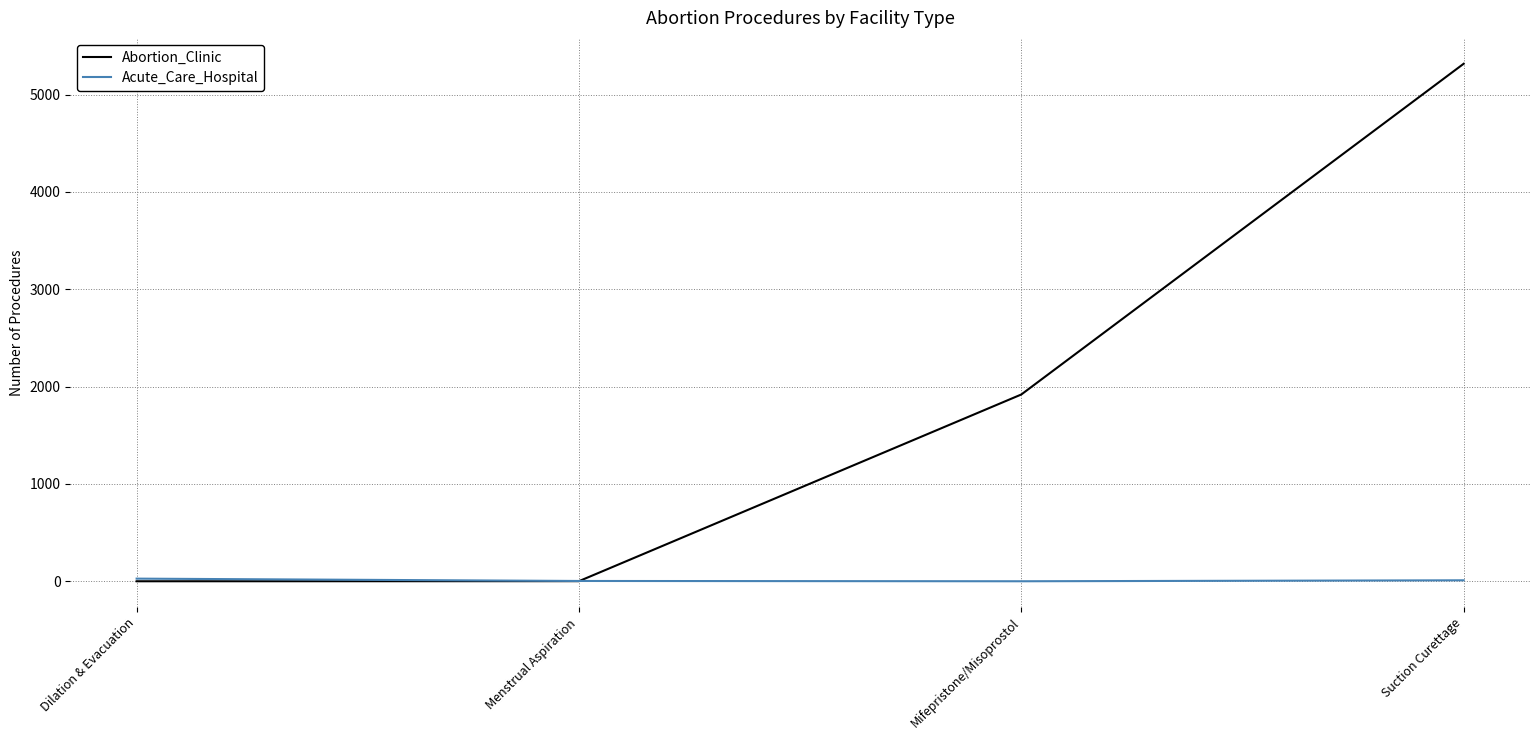

How many values in the Acute_Care_Hospital series are below 10?

2